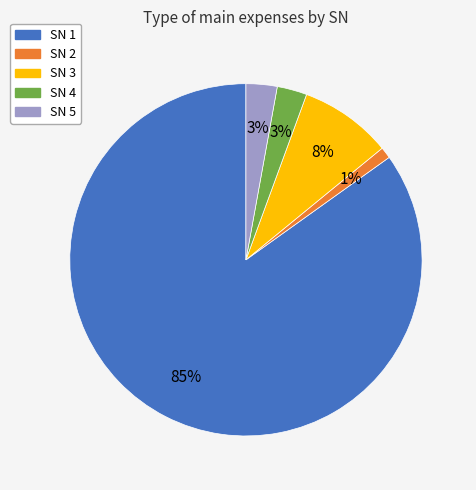

True or false: SN 1 accounts for 85% of the total.

True